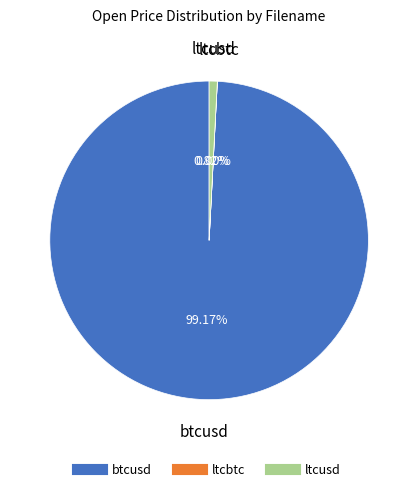

Which slice is the largest?

btcusd